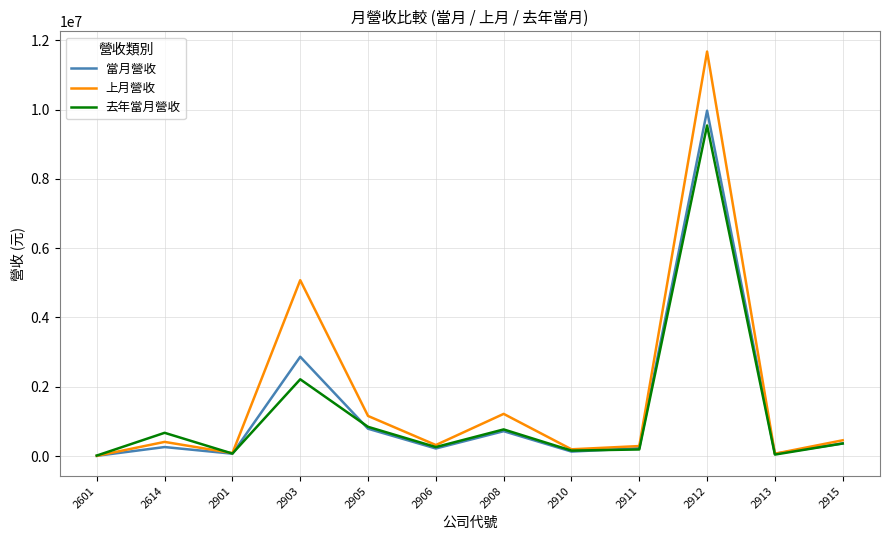

The value of 當月營收 at 2614 is 259880. True or false?

True